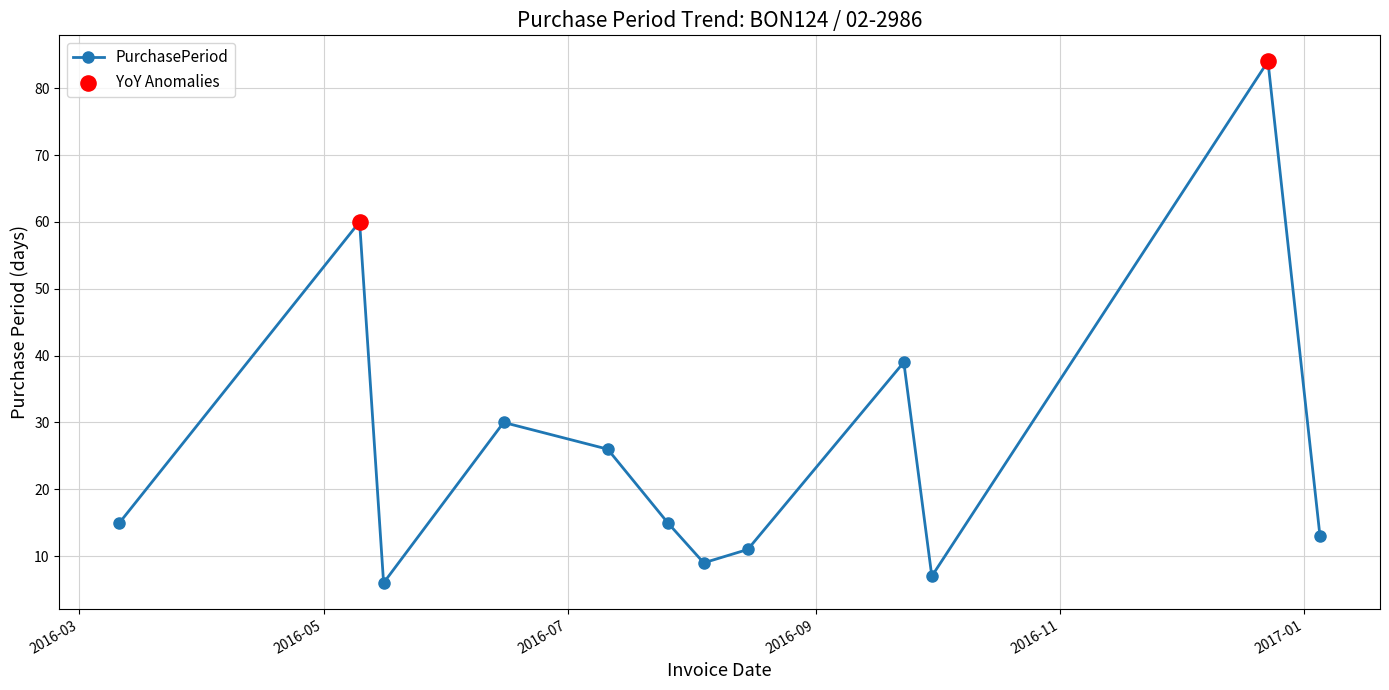

What is the sum of all values?

315